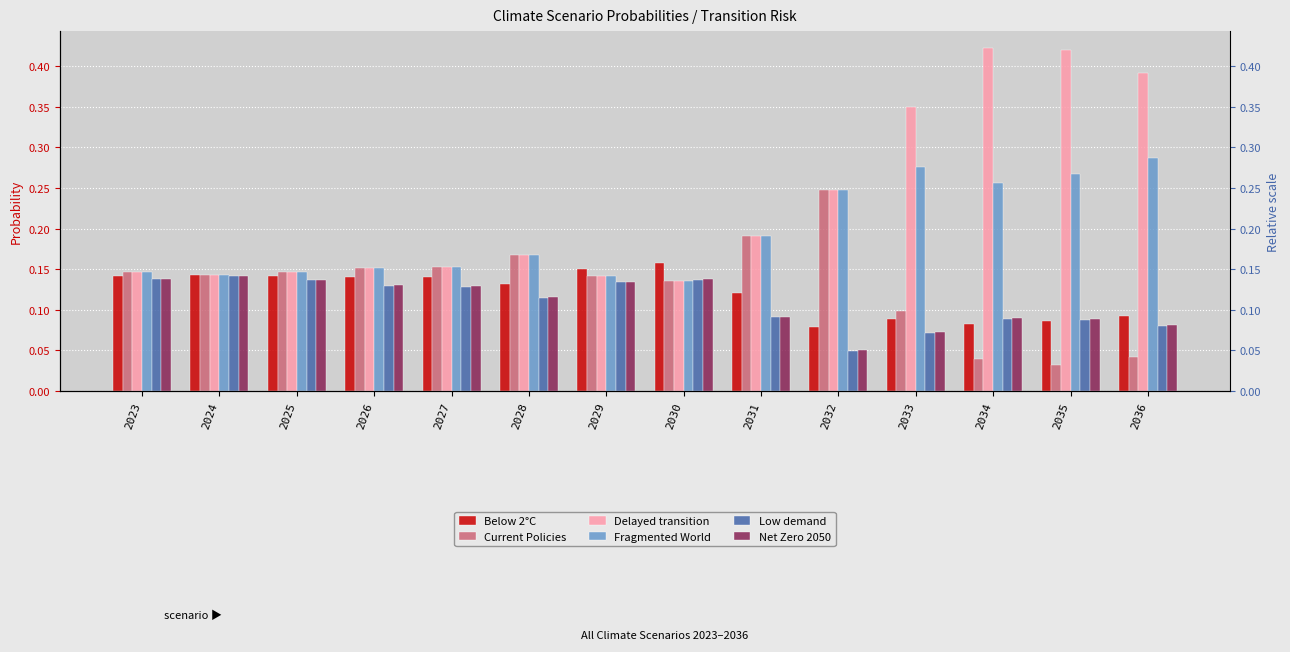

Reading left to right, extract all data points from this chart.

Below 2°C: 0.1	0.1	0.1	0.1	0.1	0.1	0.2	0.2	0.1	0.1	0.1	0.1	0.1	0.1
Current Policies: 0.1	0.1	0.1	0.2	0.2	0.2	0.1	0.1	0.2	0.2	0.1	0.0	0.0	0.0
Delayed transition: 0.1	0.1	0.1	0.2	0.2	0.2	0.1	0.1	0.2	0.2	0.3	0.4	0.4	0.4
Fragmented World: 0.1	0.1	0.1	0.2	0.2	0.2	0.1	0.1	0.2	0.2	0.3	0.3	0.3	0.3
Low demand: 0.1	0.1	0.1	0.1	0.1	0.1	0.1	0.1	0.1	0.0	0.1	0.1	0.1	0.1
Net Zero 2050: 0.1	0.1	0.1	0.1	0.1	0.1	0.1	0.1	0.1	0.1	0.1	0.1	0.1	0.1